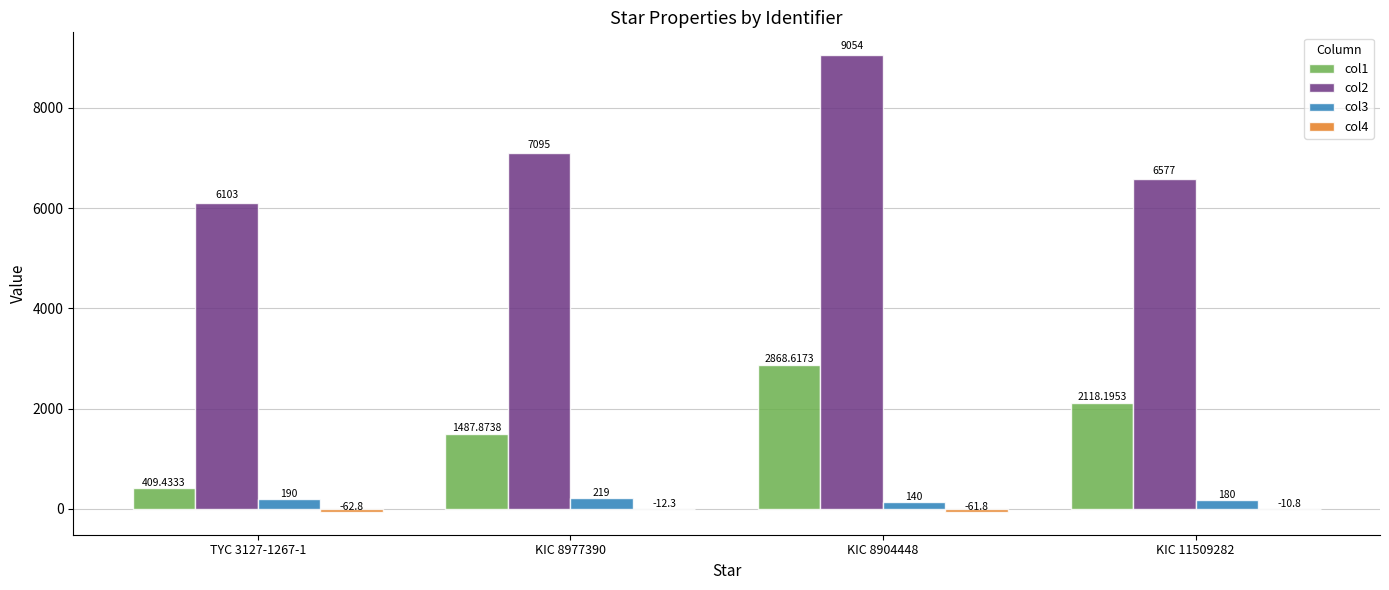

At which label is col2 closest to 7578?

KIC 8977390